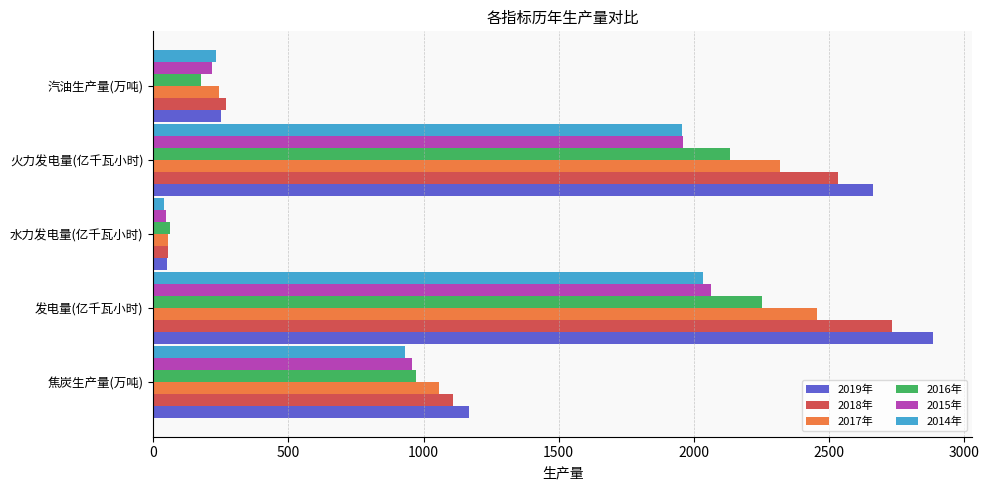

Rank the categories by 2018年 value from highest to lowest.

发电量(亿千瓦小时), 火力发电量(亿千瓦小时), 焦炭生产量(万吨), 汽油生产量(万吨), 水力发电量(亿千瓦小时)